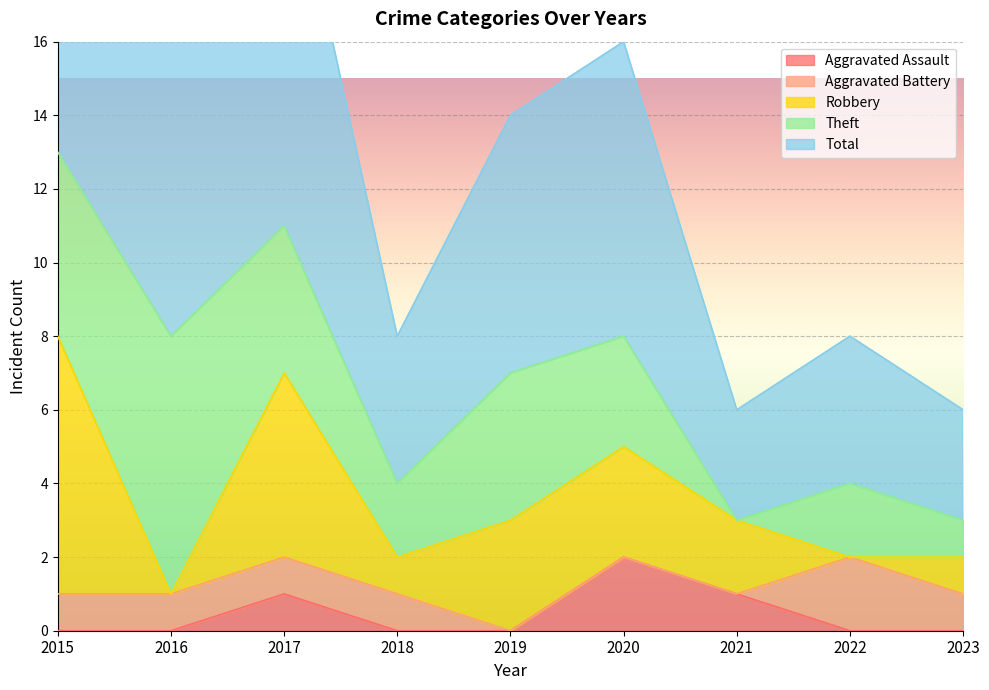

Which has a higher value, 2018 or 2017?

2017